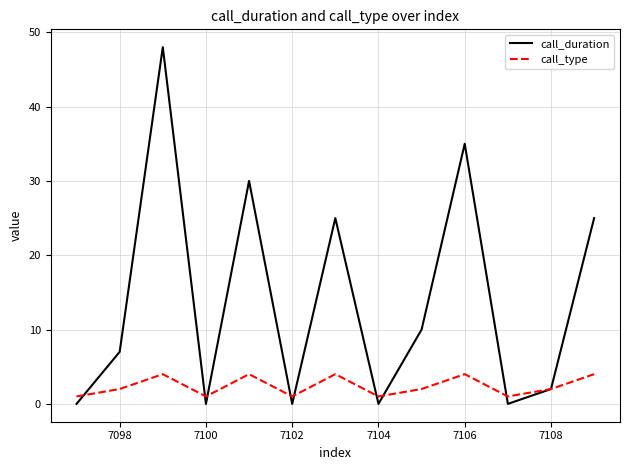

Which series has the largest range (max minus min)?

call_duration